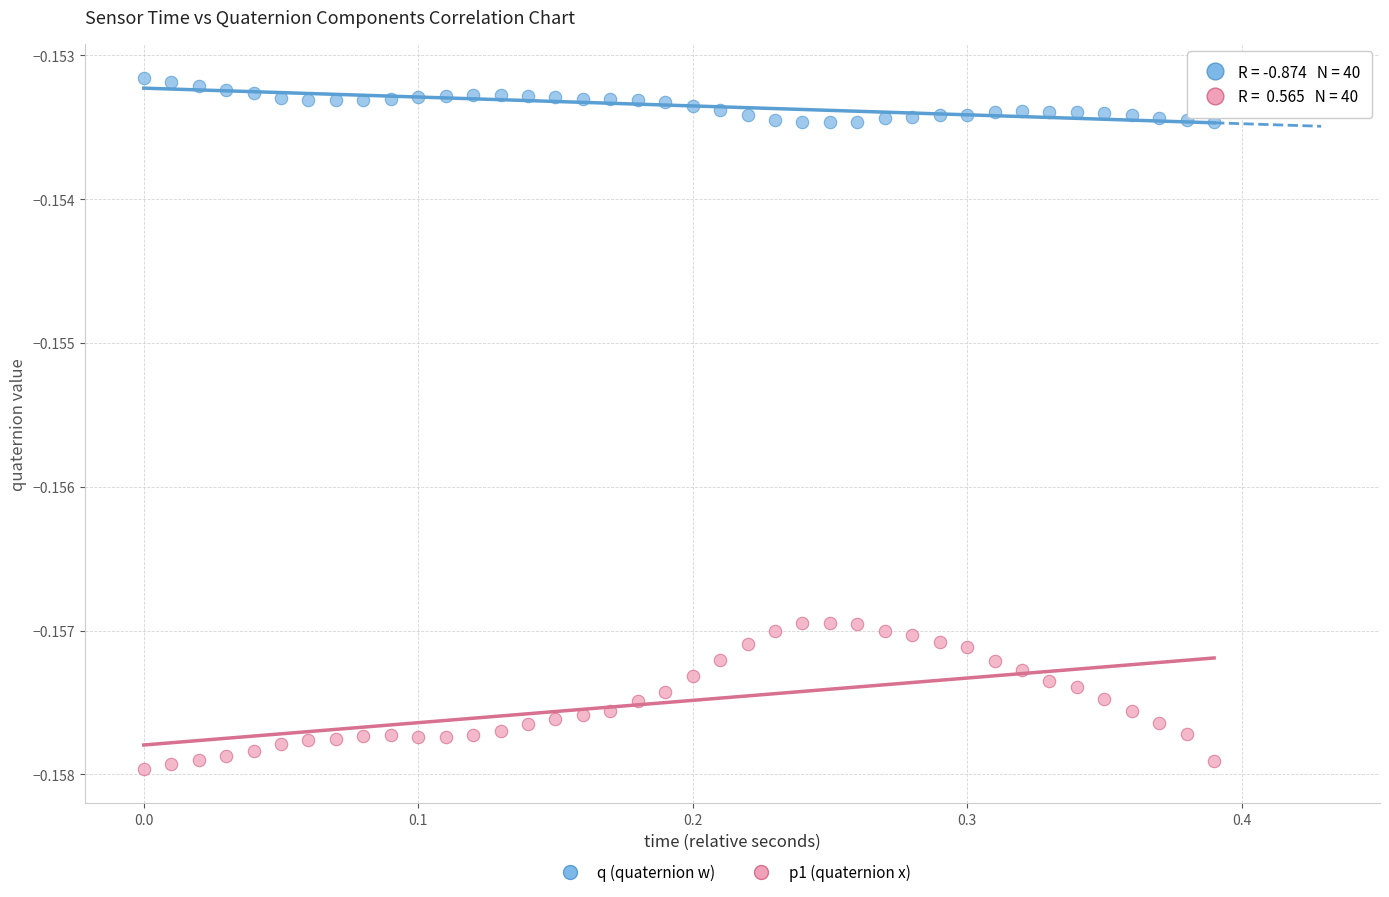

Which series contains the highest Y value?

q (quaternion w)